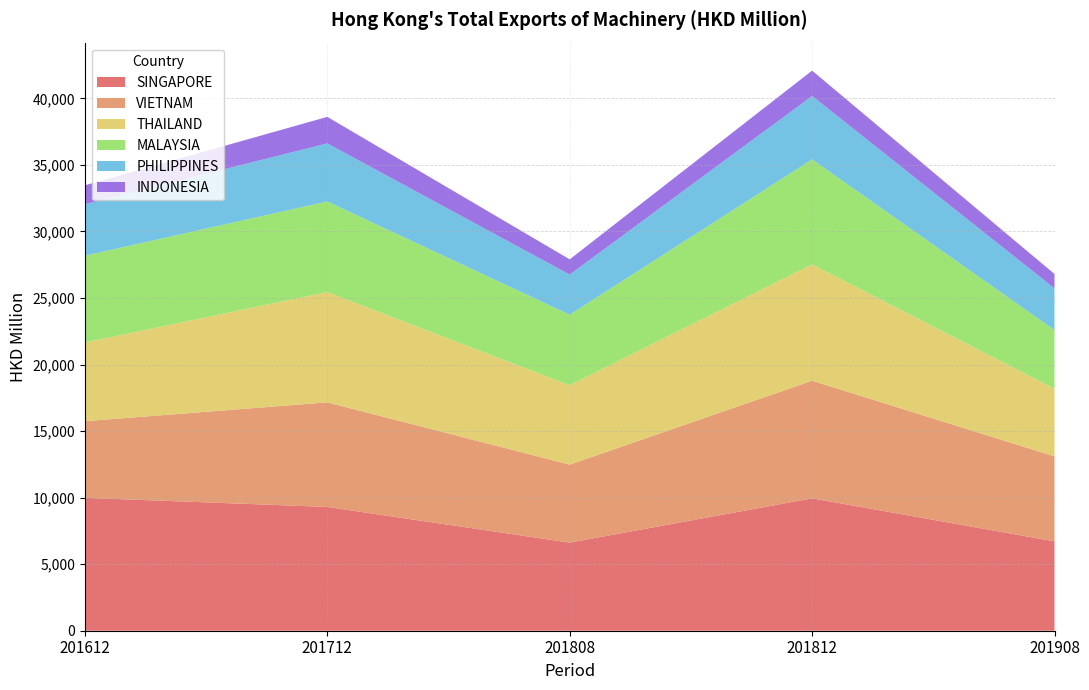

Reading left to right, list all the values displayed in this chart.

SINGAPORE: 201612=9986.9	201712=9300.4	201808=6620.2	201812=9946.0	201908=6715.8
VIETNAM: 201612=5755.1	201712=7856.1	201808=5860.5	201812=8837.1	201908=6384.6
THAILAND: 201612=5909.9	201712=8287.7	201808=5961.6	201812=8746.1	201908=5081.1
MALAYSIA: 201612=6524.2	201712=6806.8	201808=5301.3	201812=7884.0	201908=4407.8
PHILIPPINES: 201612=3866.9	201712=4362.3	201808=3012.7	201812=4761.3	201908=3132.7
INDONESIA: 201612=1425.4	201712=1994.6	201808=1145.8	201812=1907.2	201908=1079.1